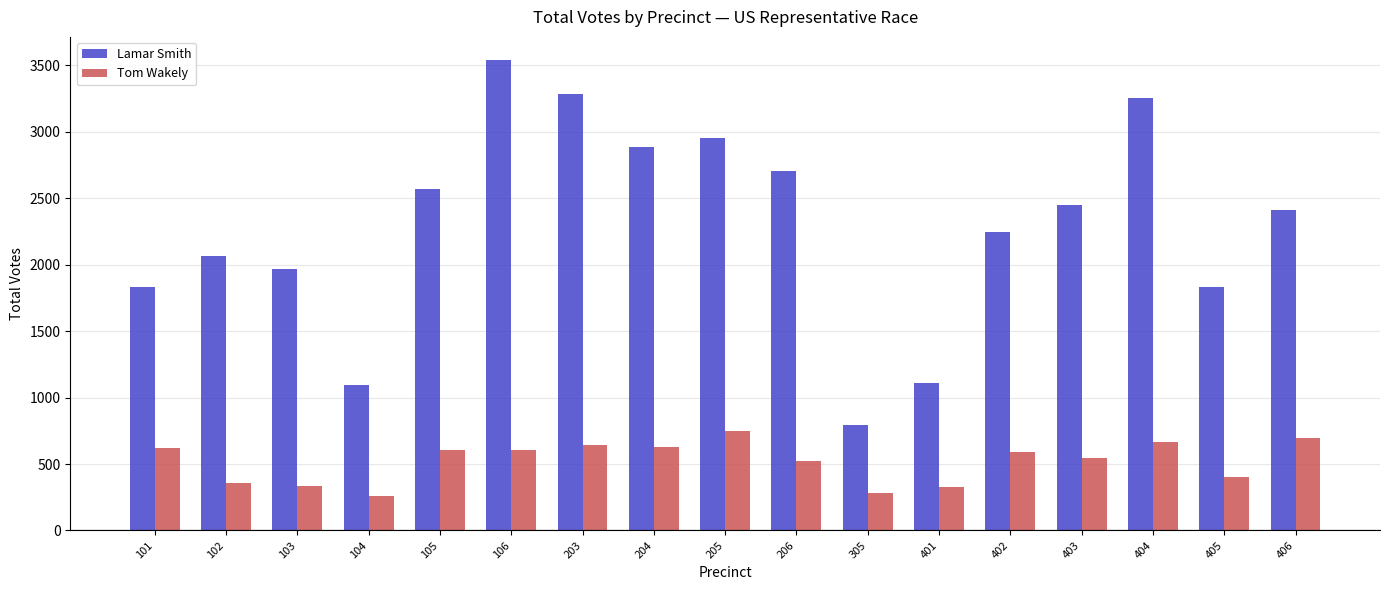

What is the sum of the Tom Wakely values at 105 and 402?

1194